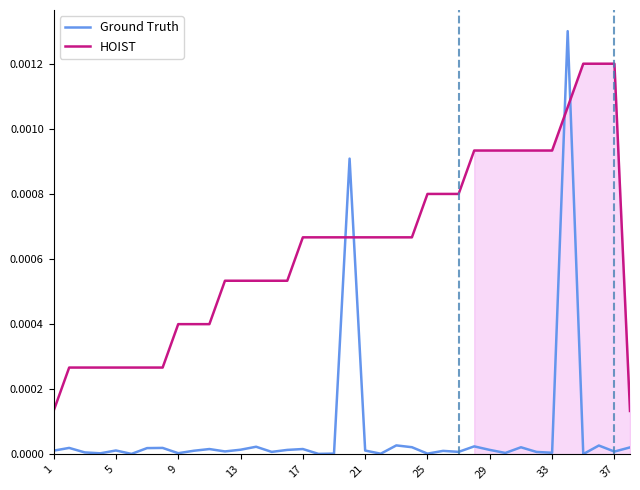

Is this an area chart (filled region under the line)?

No